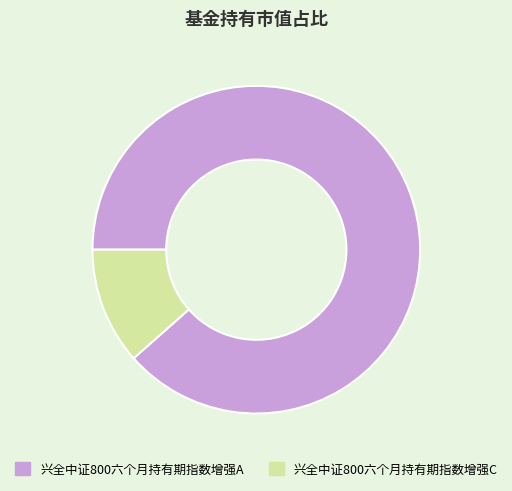

How many segments does this pie chart have?

2